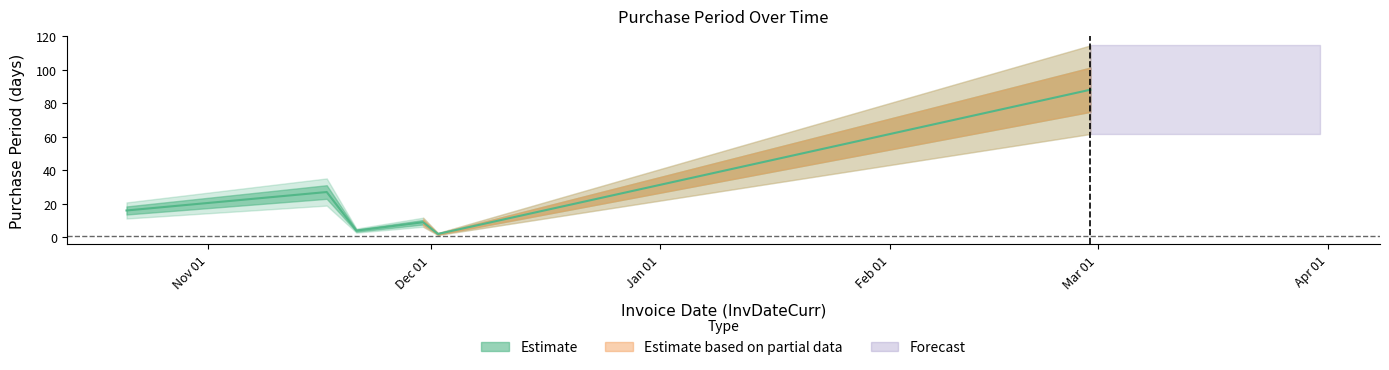

What is the greatest value displayed?

88